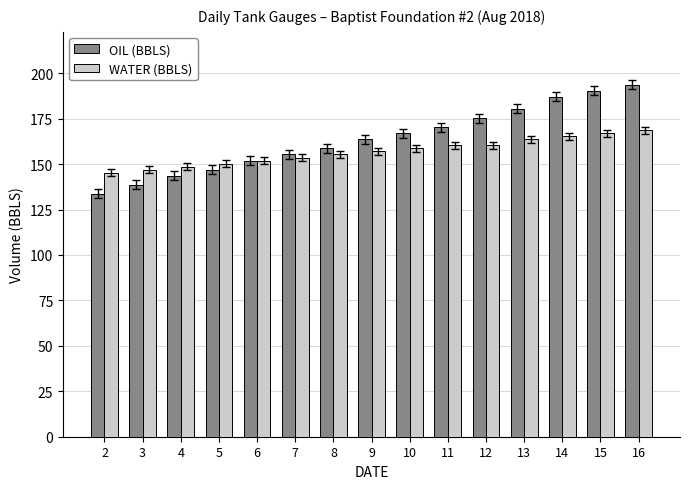

Between 5 and 14, which series saw the biggest shift?

OIL (BBLS)